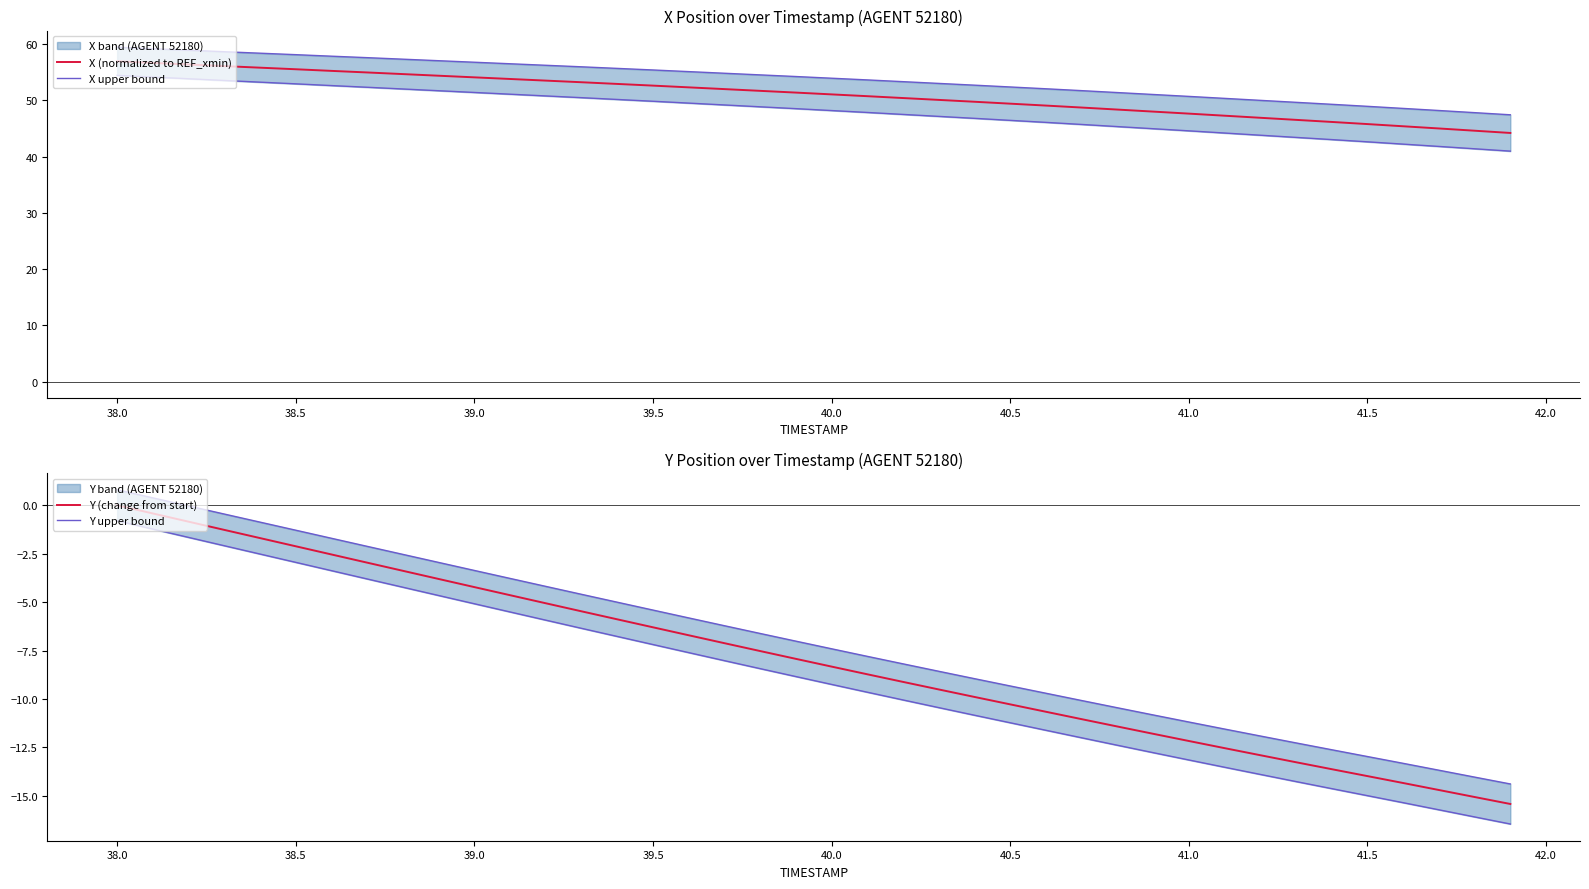

What is the minimum value for Y upper bound?

-14.4